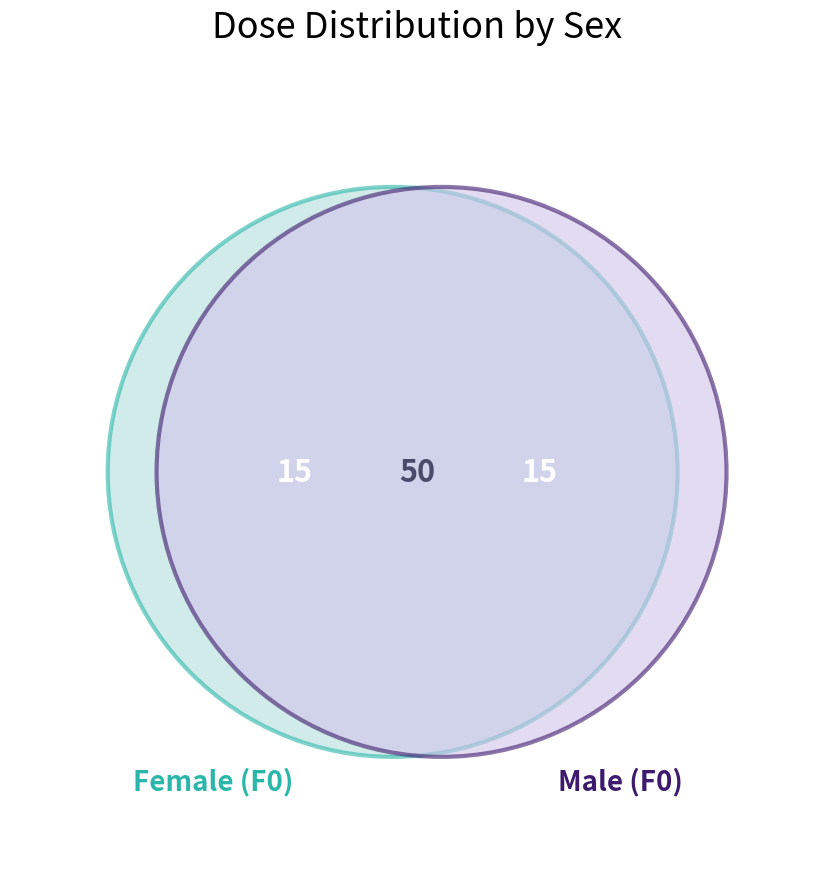

The 10000 ppm slice represents 35% of the pie. True or false?

False